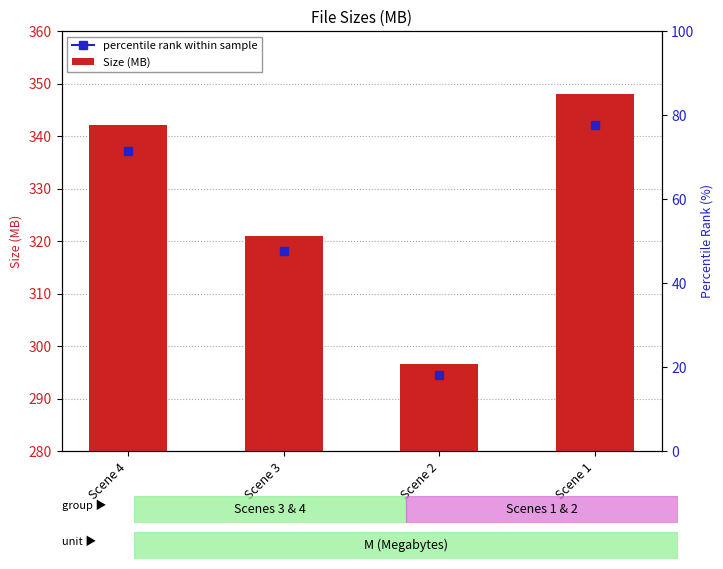

Reading left to right, transcribe all the data shown in this chart.

342.2	321.0	296.5	348.1